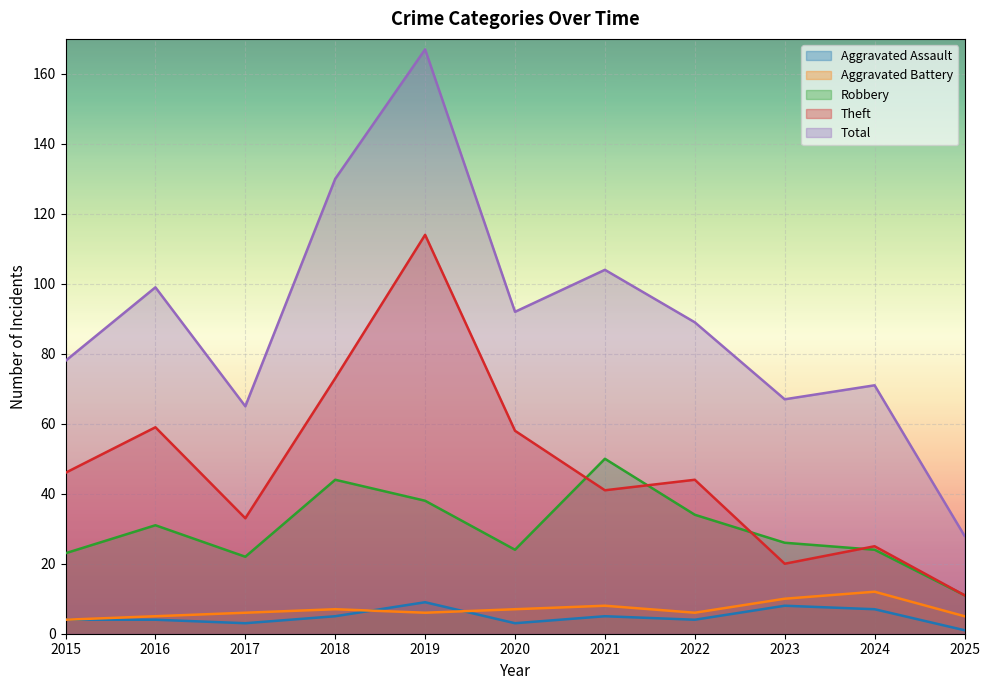

How many Aggravated Battery values are between 5 and 8?

8